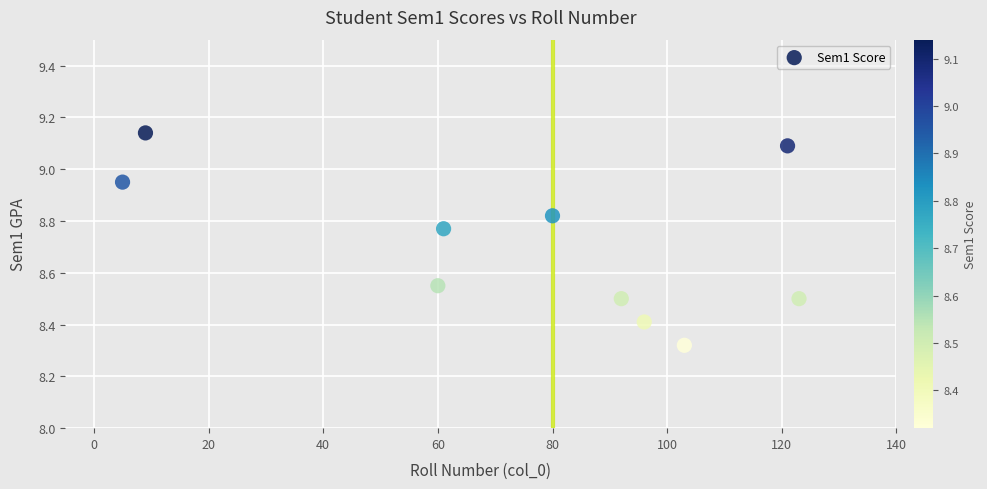

What is the range of Y values (max minus min)?

0.8